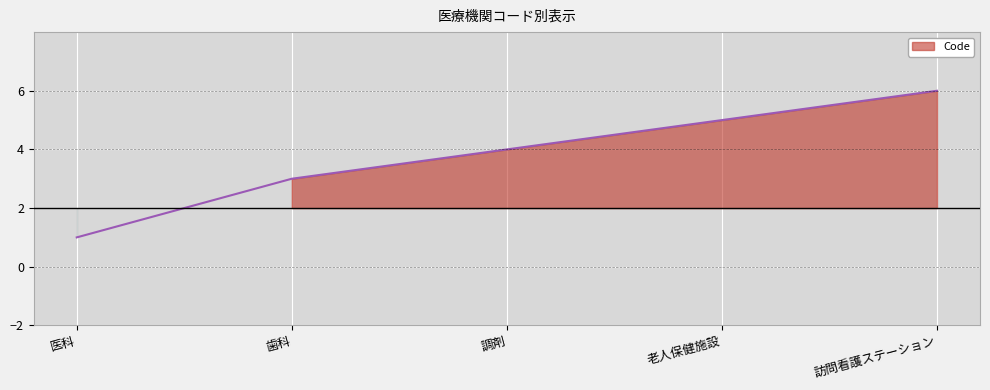

Between 老人保健施設 and 訪問看護ステーション, which is larger?

訪問看護ステーション